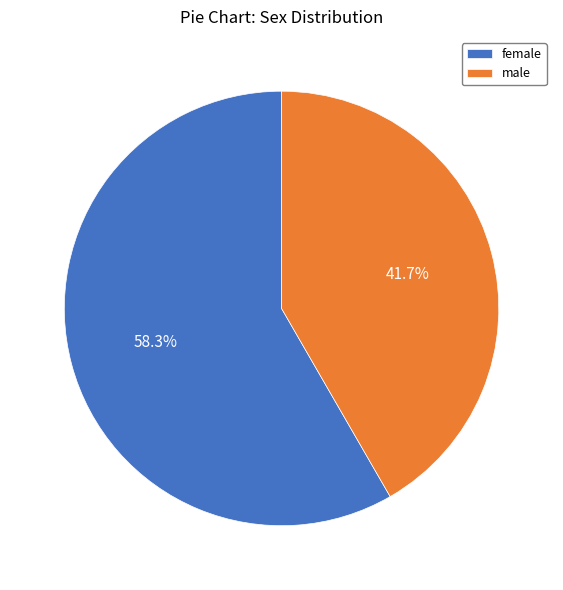

Count the number of slices in the pie.

2